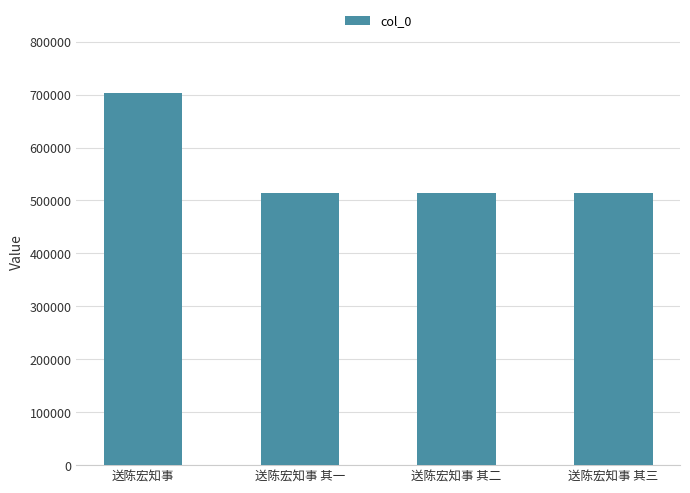

What value does the data have at 送陈宏知事 其二, to the nearest 10?

513680